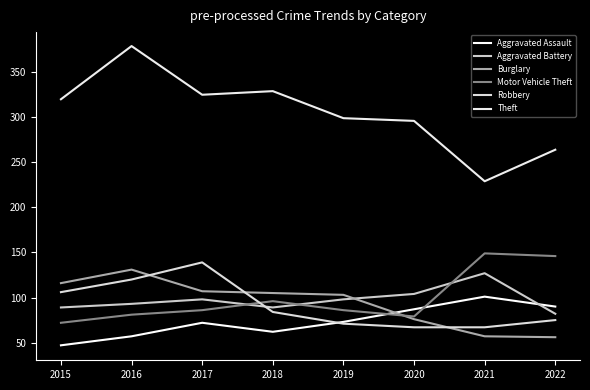

What is the difference between the maximum and minimum values in the Aggravated Battery series?

45